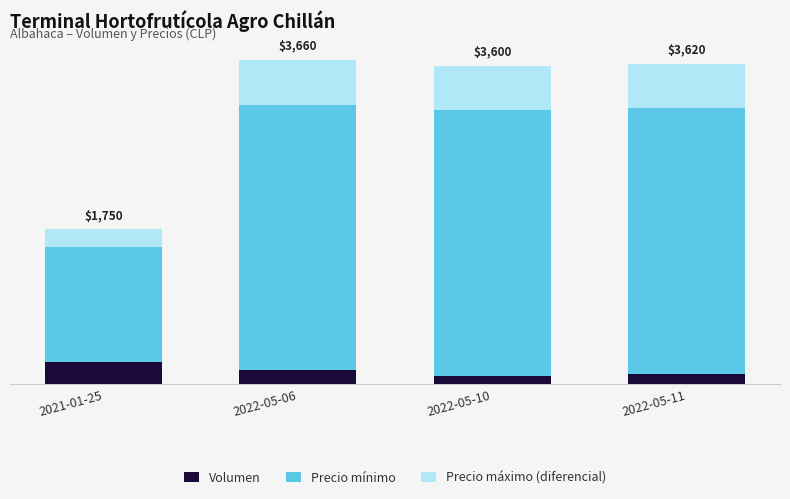

Does the chart contain any negative values?

No